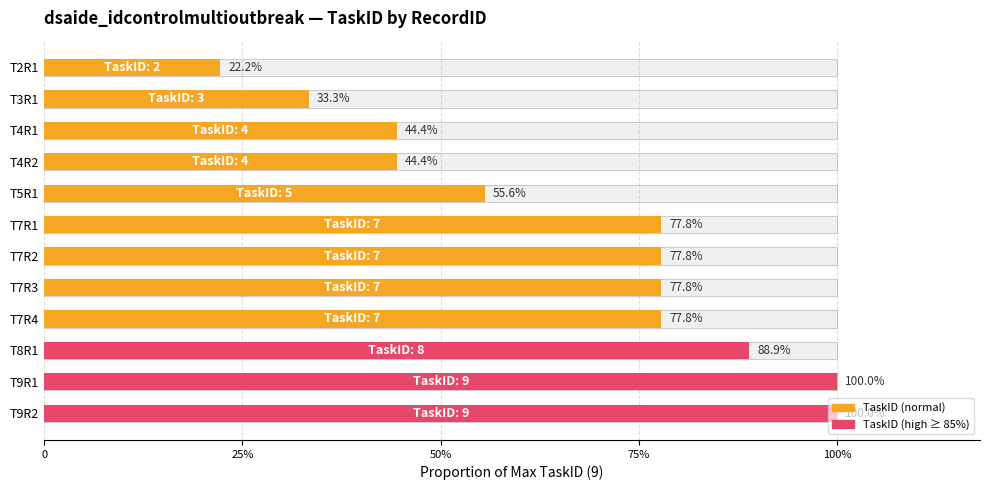

Reading left to right, extract all data points from this chart.

0.2	0.3	0.4	0.4	0.6	0.8	0.8	0.8	0.8	0.9	1.0	1.0